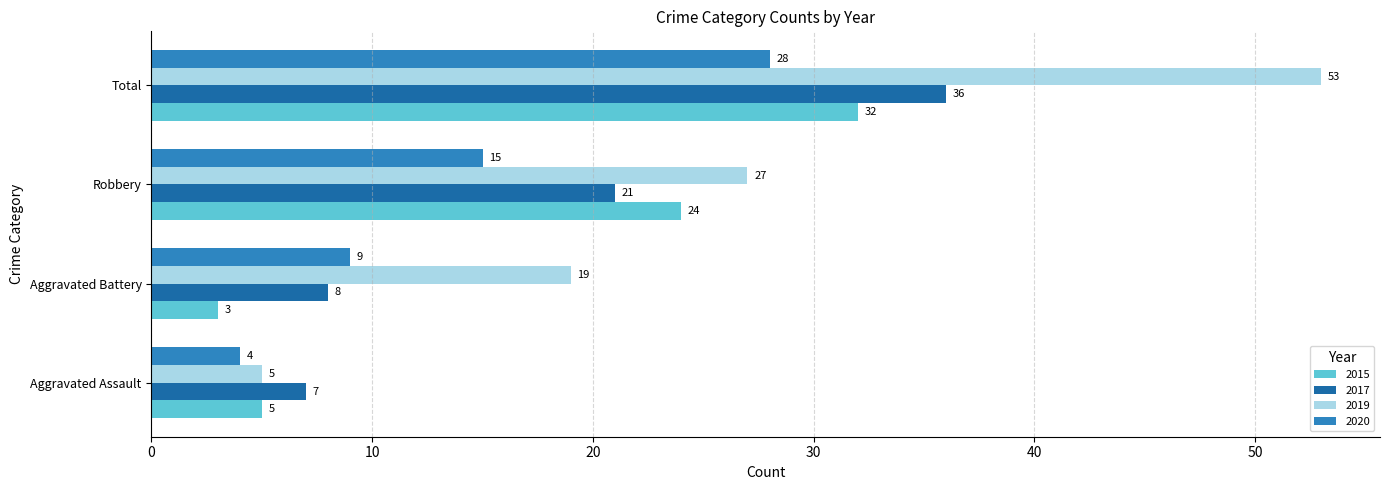

Which series has the largest total across all categories?

2019